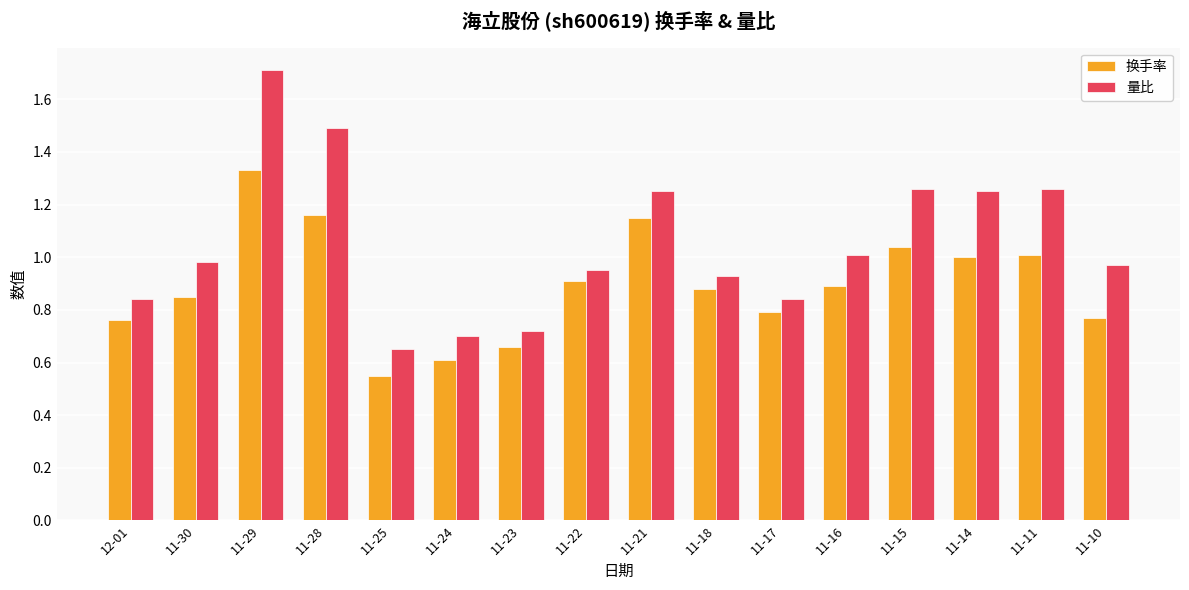

What is the total value across all series at 12-01?

1.6